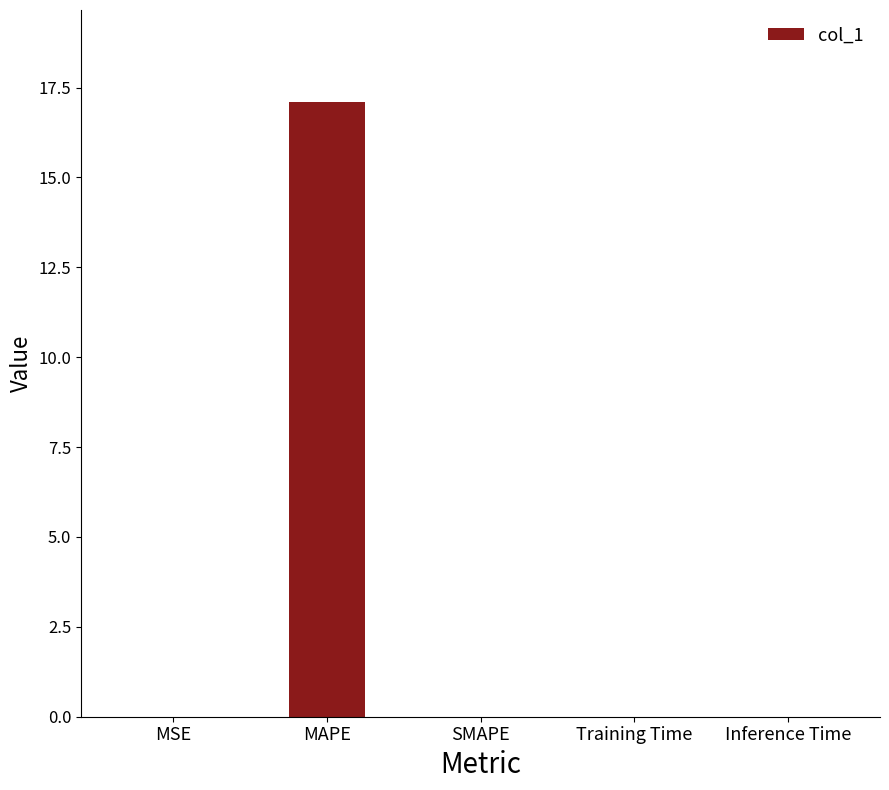

What is the maximum value shown in the chart?

17.1